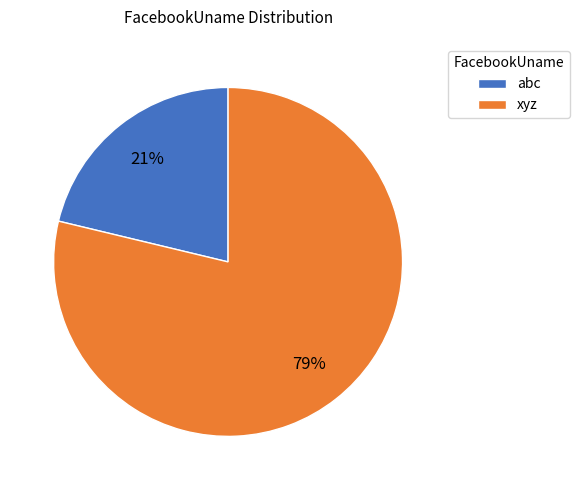

Which category accounts for the majority?

xyz